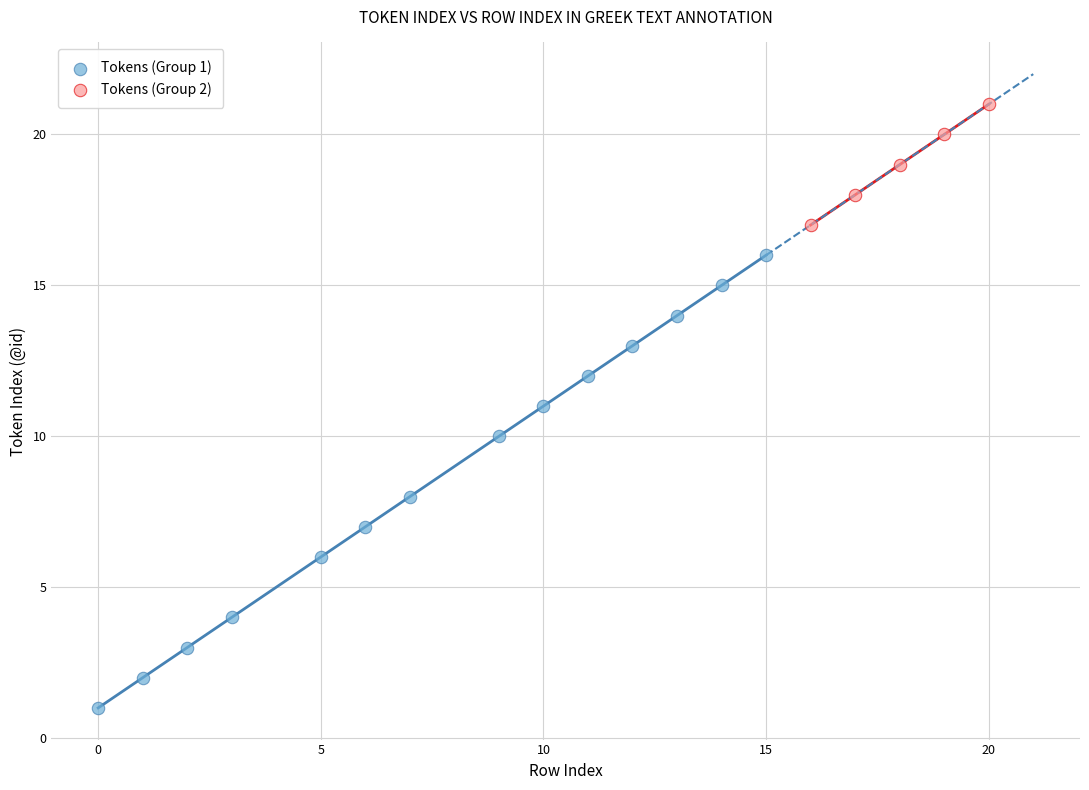

Which series reaches the minimum Y coordinate?

Tokens (Group 1)